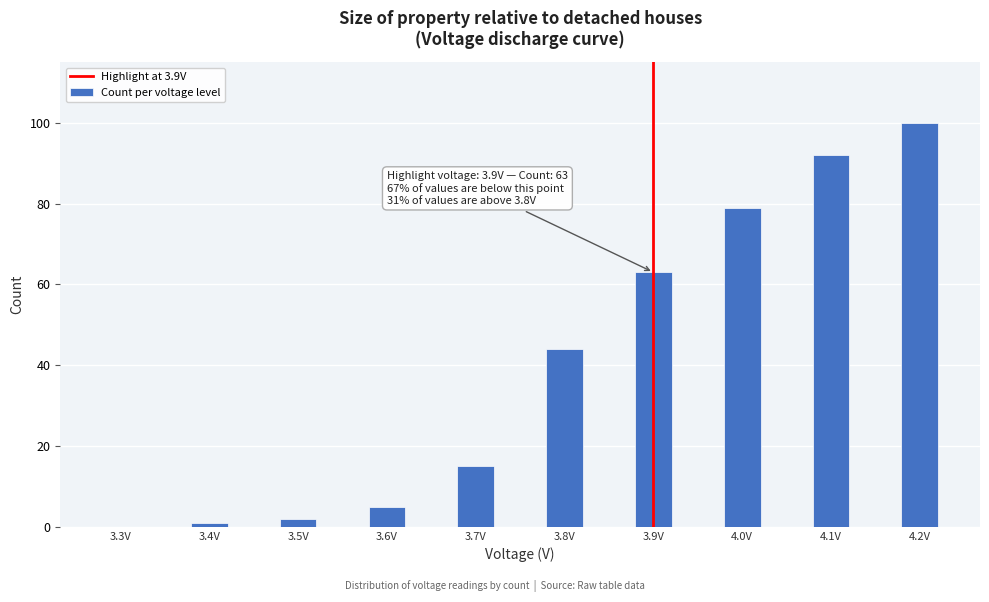

Reading left to right, extract all data points from this chart.

3.3V=0	3.4V=1	3.5V=2	3.6V=5	3.7V=15	3.8V=44	3.9V=63	4.0V=79	4.1V=92	4.2V=100